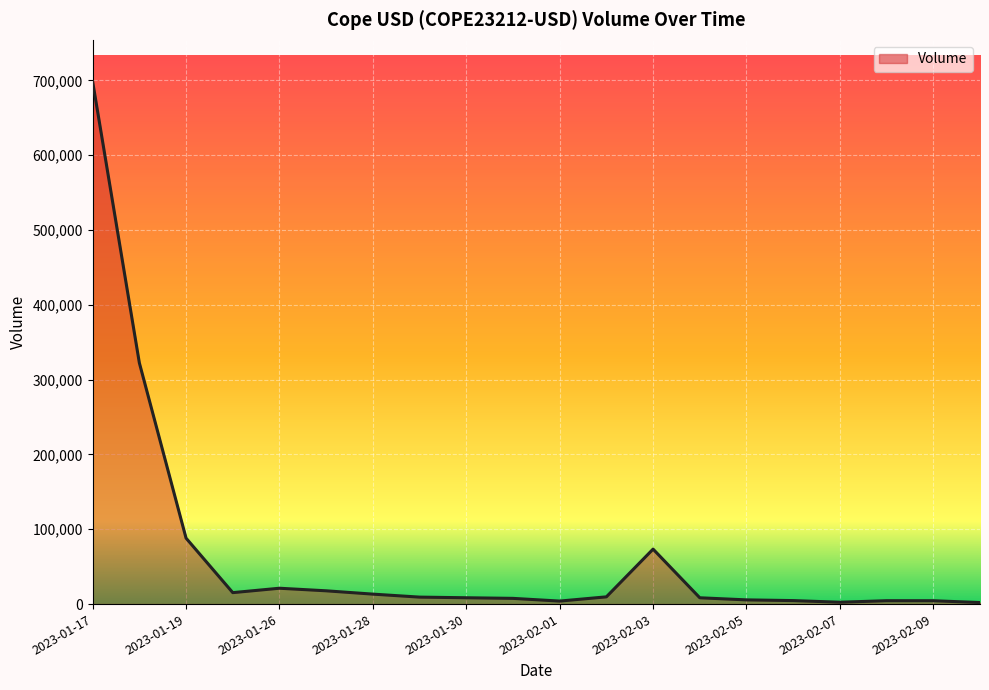

What is the maximum value shown in the chart?

698265